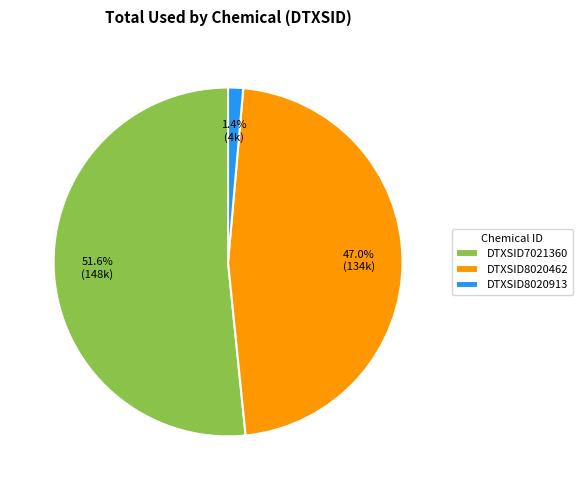

What is the smallest slice in the pie chart?

DTXSID8020913